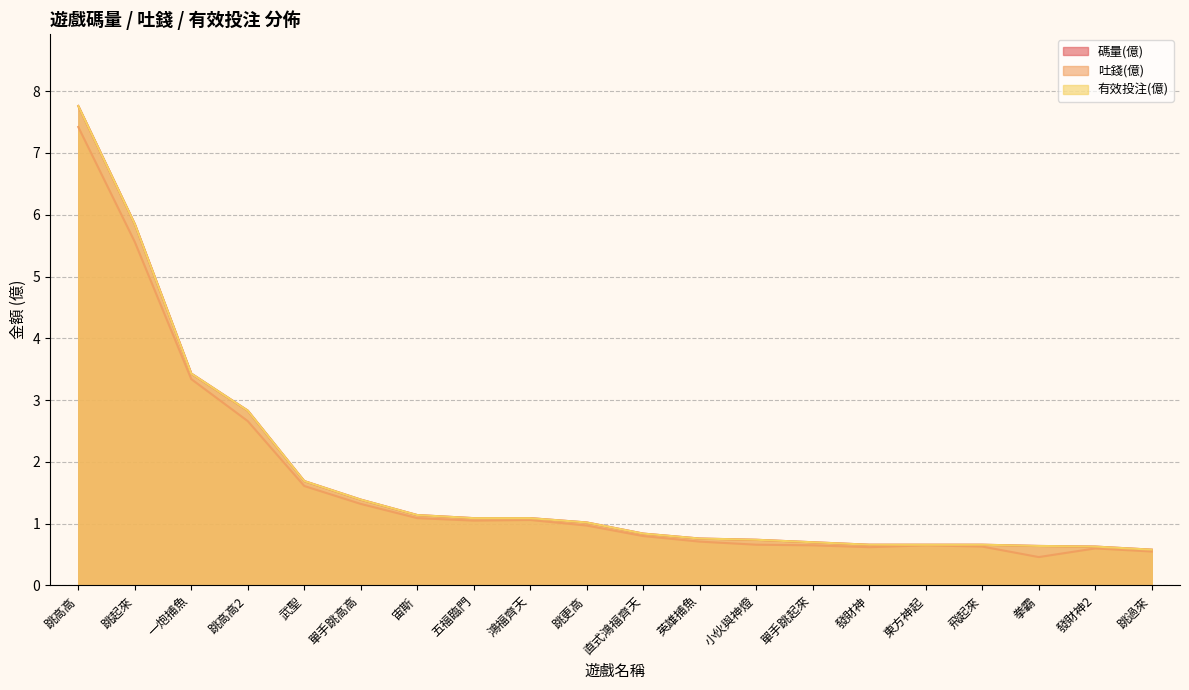

List the series in order of their peak value, highest first.

碼量(億), 有效投注(億), 吐錢(億)